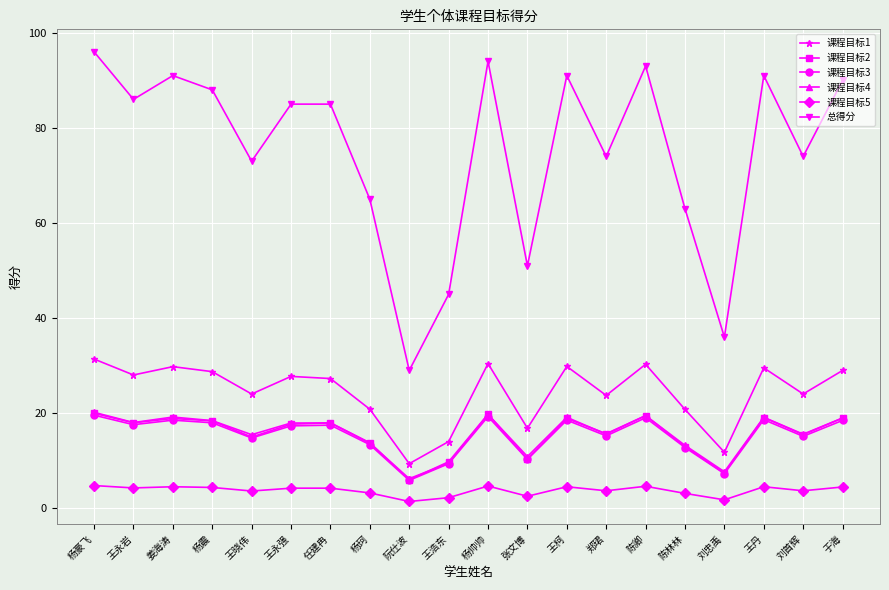

What is the label of the 15th point from the right?

王永强